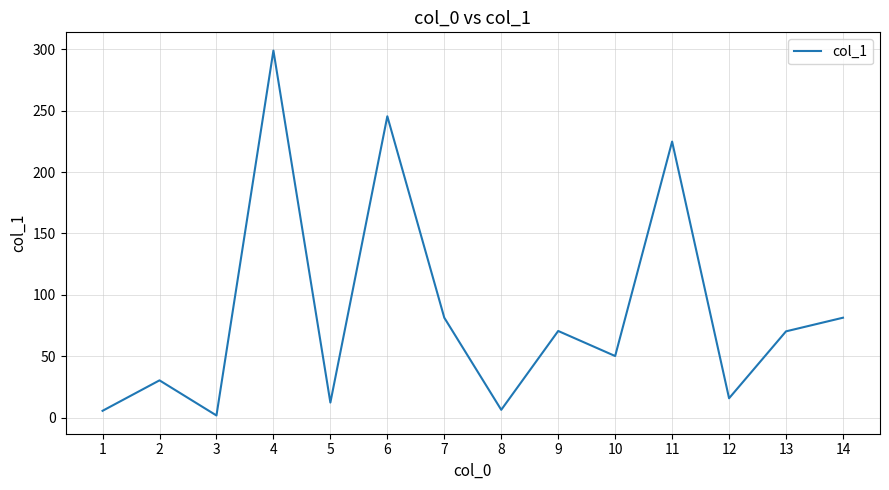

What is the maximum value shown in the chart?

298.9